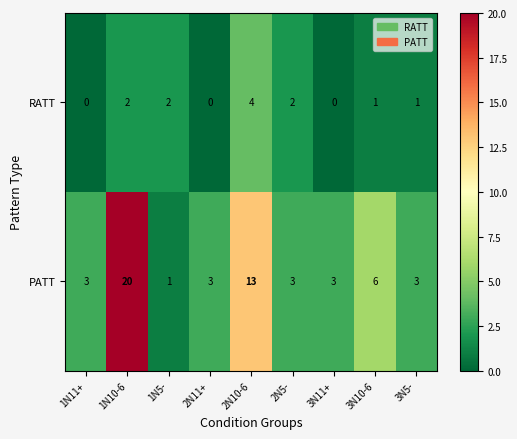

Which series changed the most between 1N11+ and 2N10-6?

PATT